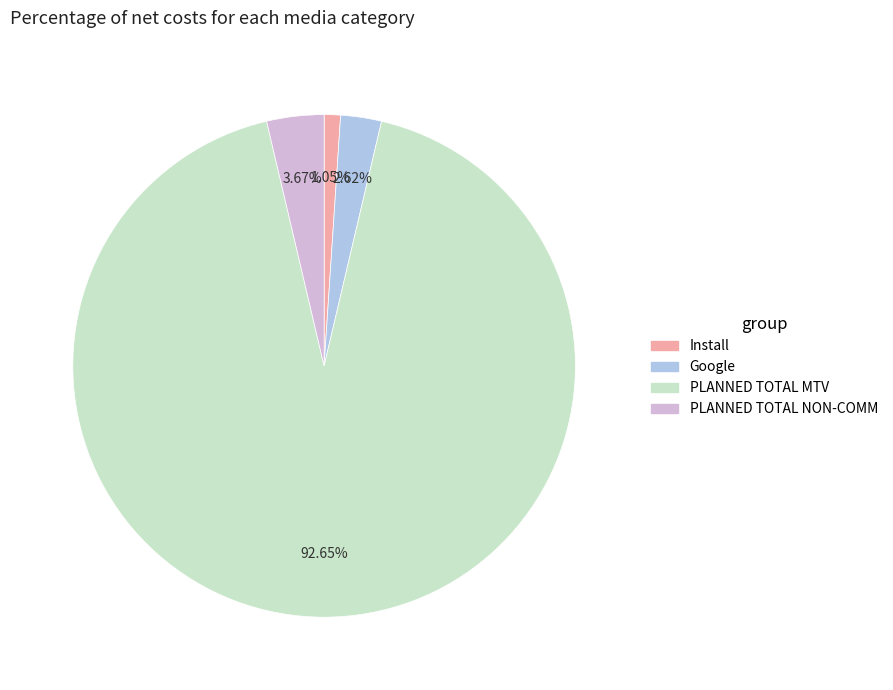

Which category has the biggest portion of the pie?

PLANNED TOTAL MTV